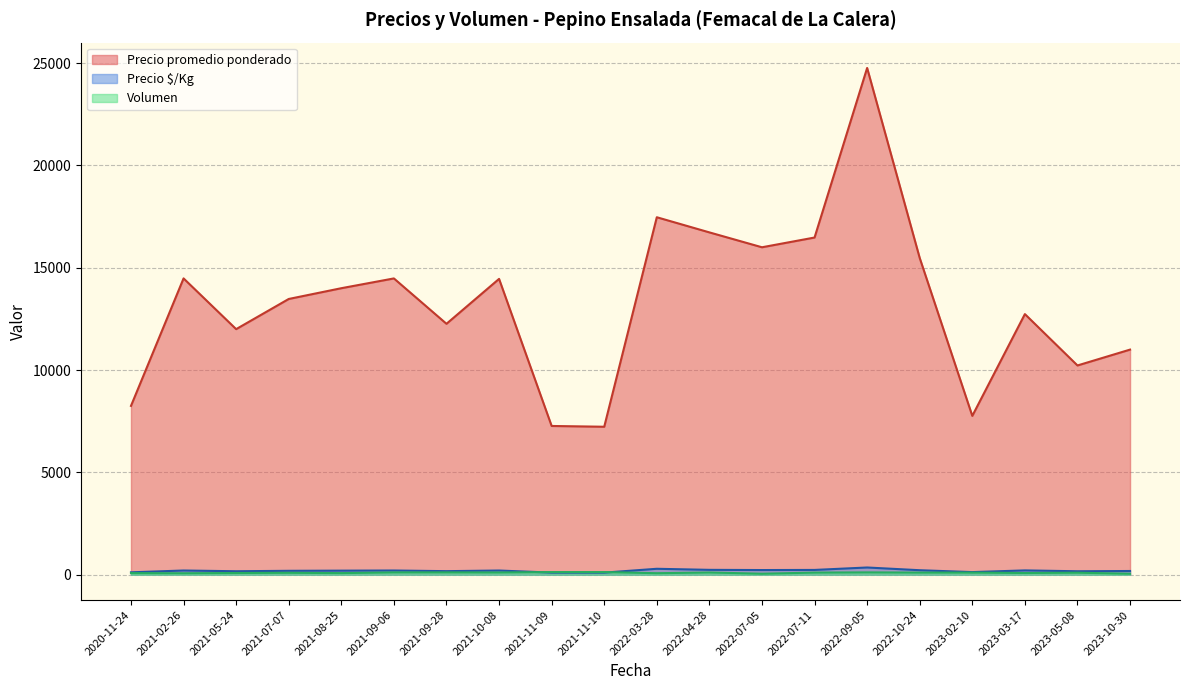

What is the sum of the Precio promedio ponderado values at 2023-05 and 2023-02?

17987